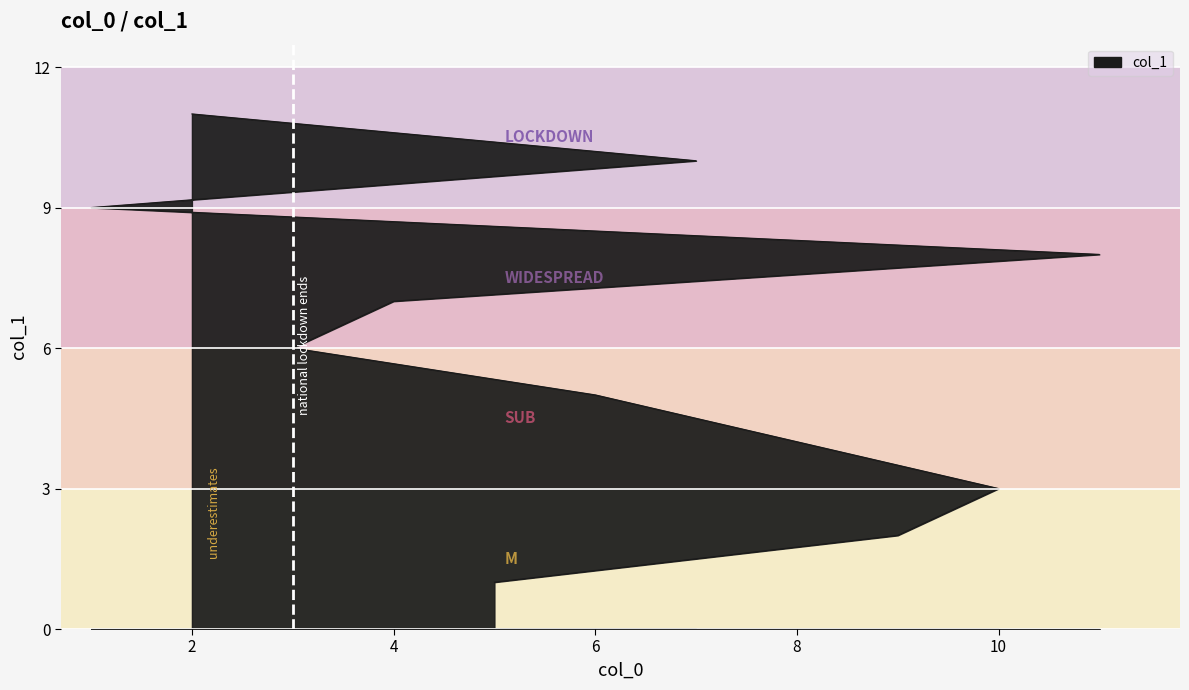

What is the average value?

6